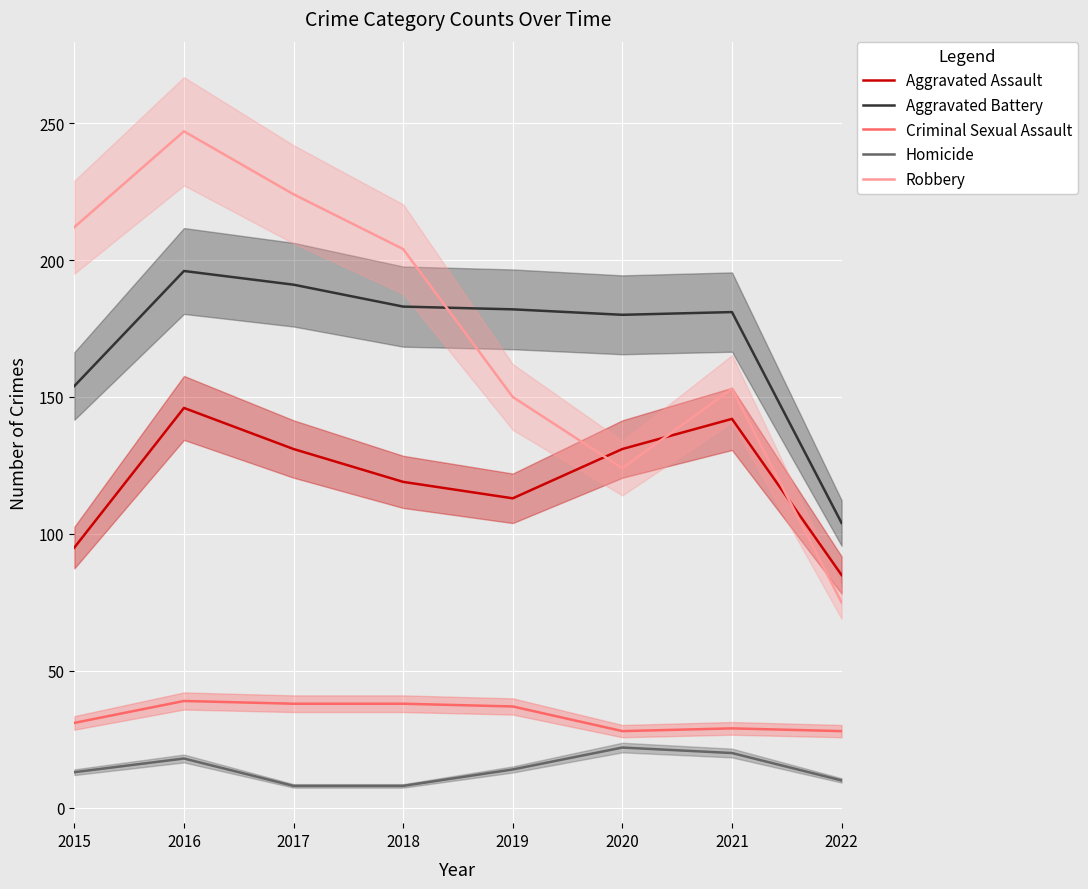

What are all the series names shown in the legend?

Aggravated Assault, Aggravated Battery, Criminal Sexual Assault, Homicide, Robbery